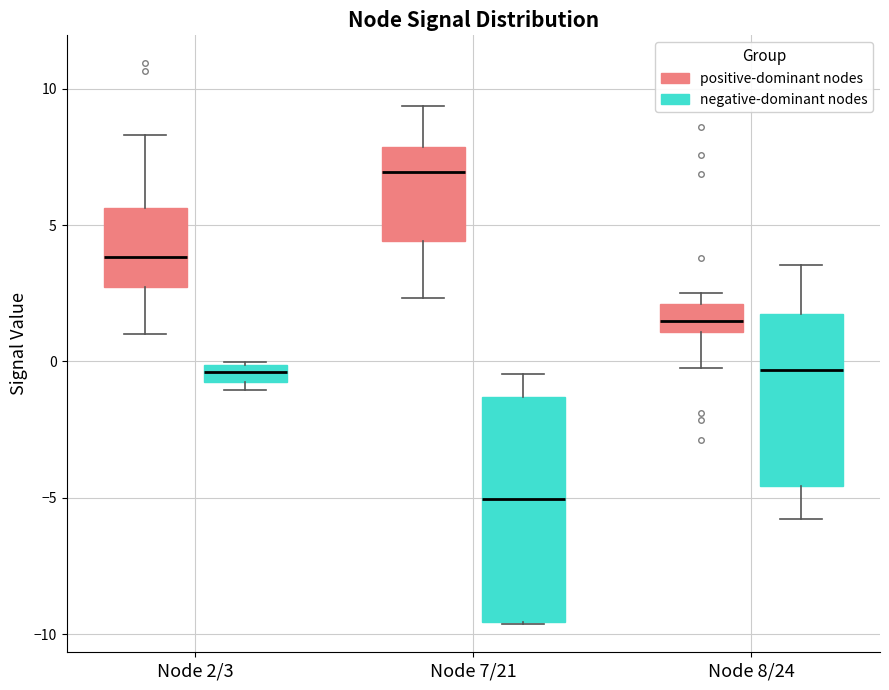

Which box has the highest median line?

Node 7/21 (positive-dominant nodes)